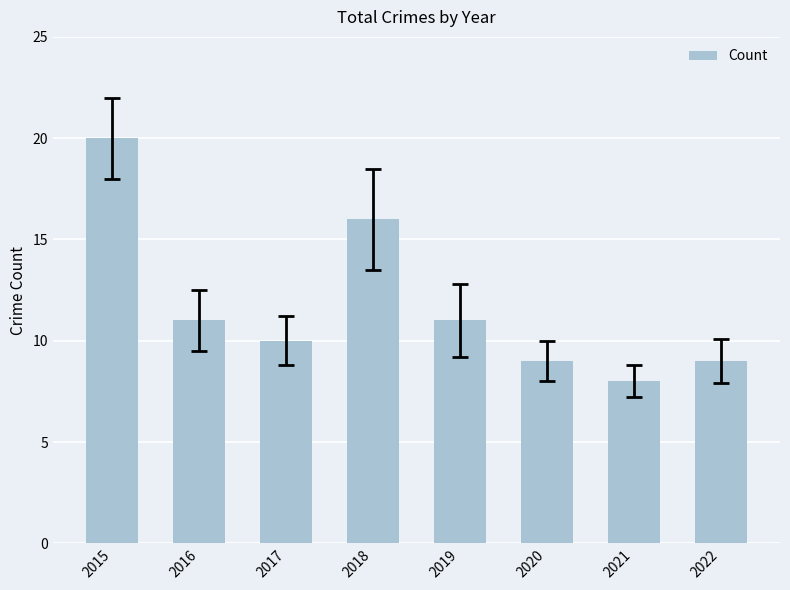

The chart shows a value of 5 at 2017. True or false?

False